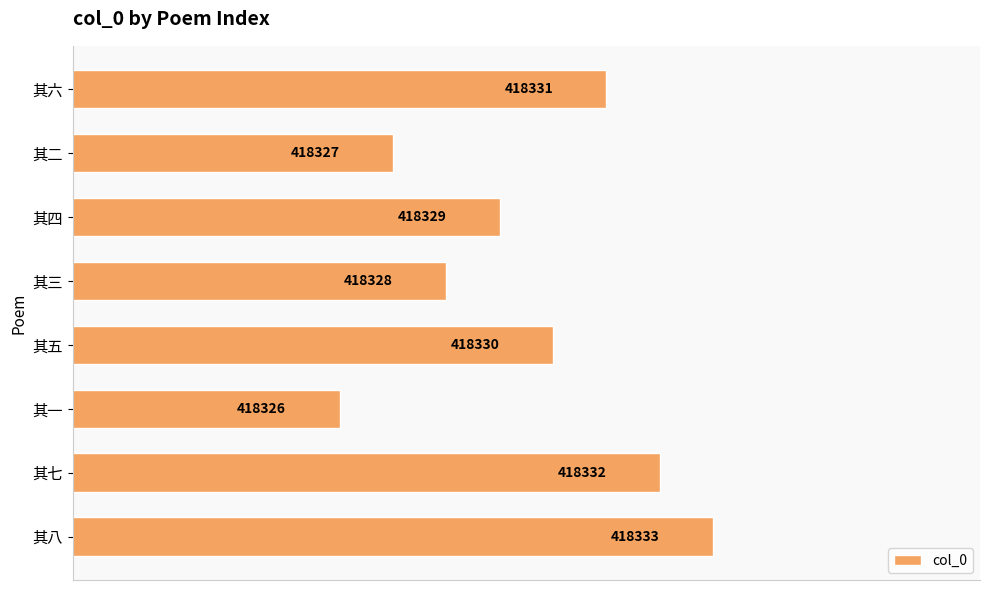

Which category has the lowest value across all series?

其一